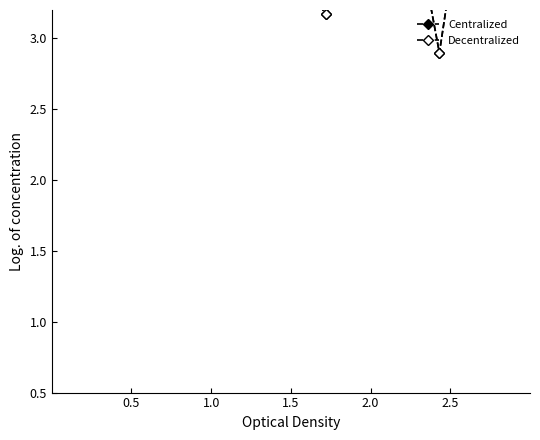

Does the chart have visible grid lines?

No